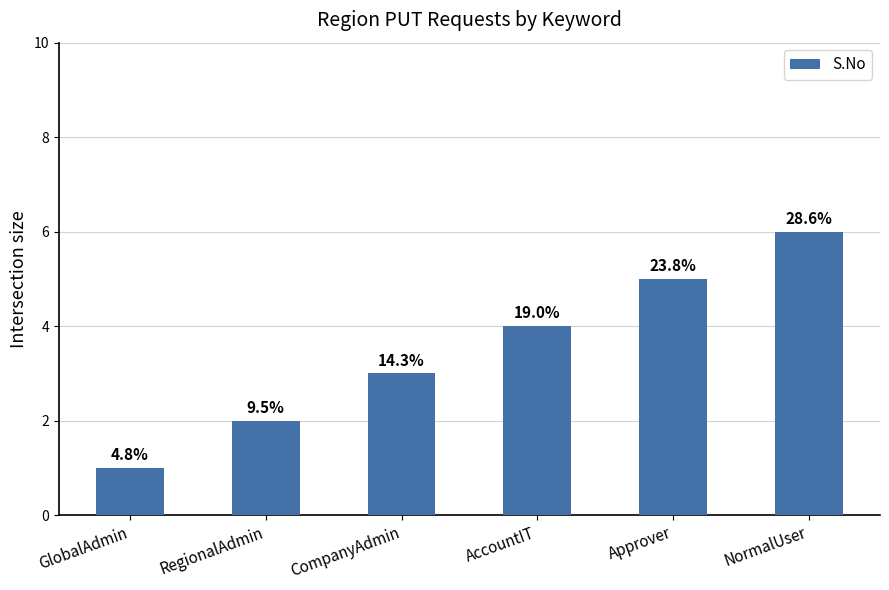

Reading left to right, extract all data points from this chart.

1	2	3	4	5	6